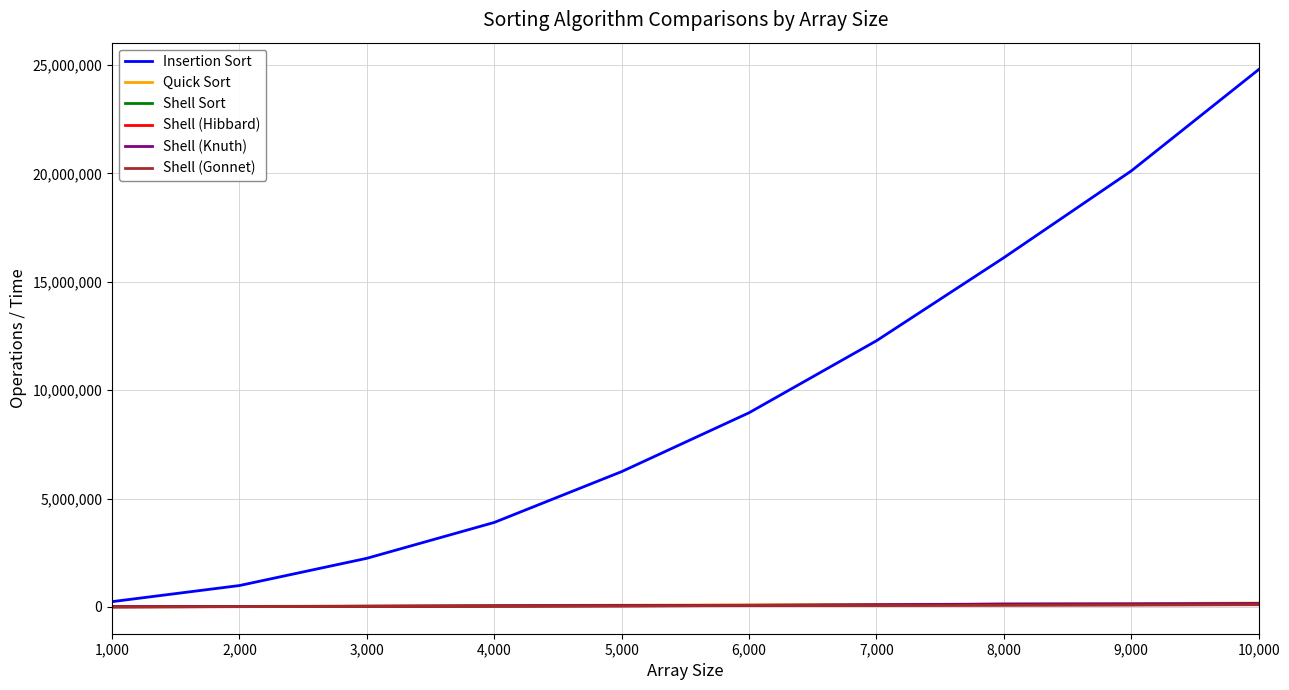

True or false: Shell (Hibbard) and Shell (Knuth) intersect in this chart.

False